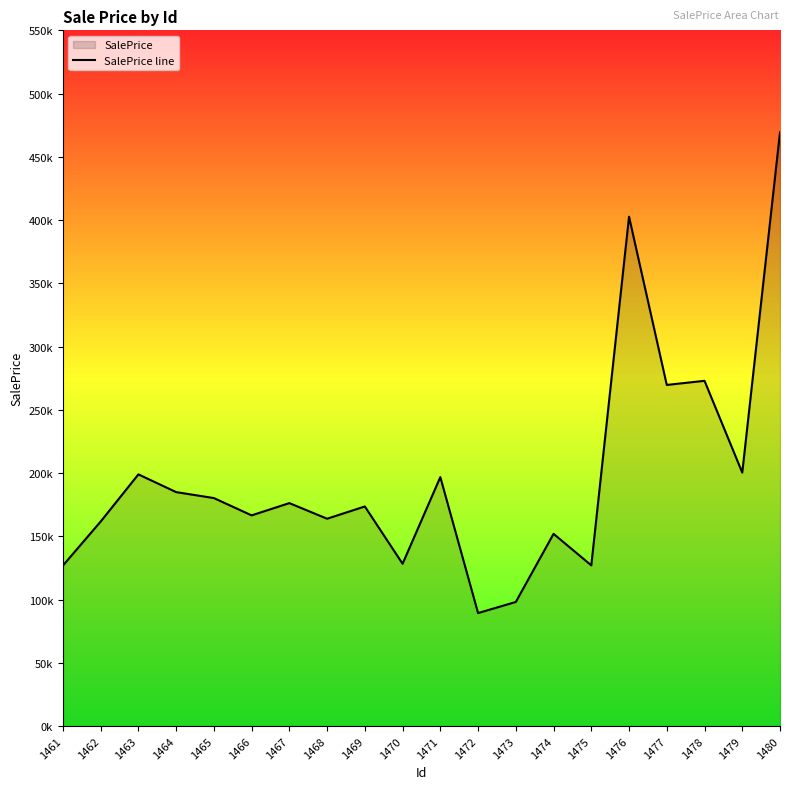

Reading left to right, what are all the values shown in this chart?

1461=126868.4	1462=161668.1	1463=198970.3	1464=184956.9	1465=180233.5	1466=166569.4	1467=176248.4	1468=163910.7	1469=173597.8	1470=128313.6	1471=196805.5	1472=89328.6	1473=98112.1	1474=151966.5	1475=127029.3	1476=402671.0	1477=269669.5	1478=272933.4	1479=200375.0	1480=469339.2